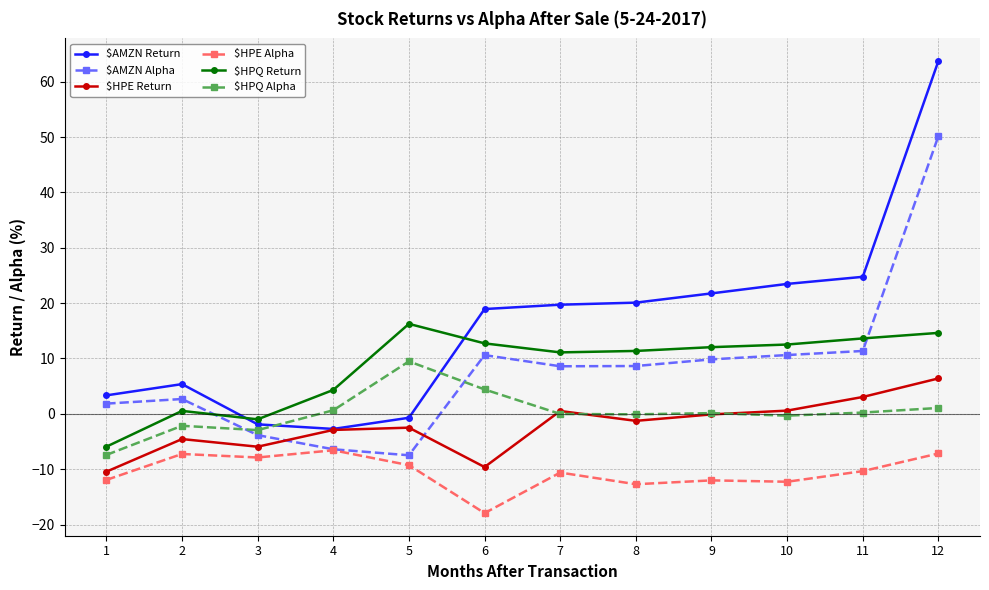

Which series has the widest spread of values?

$AMZN Return